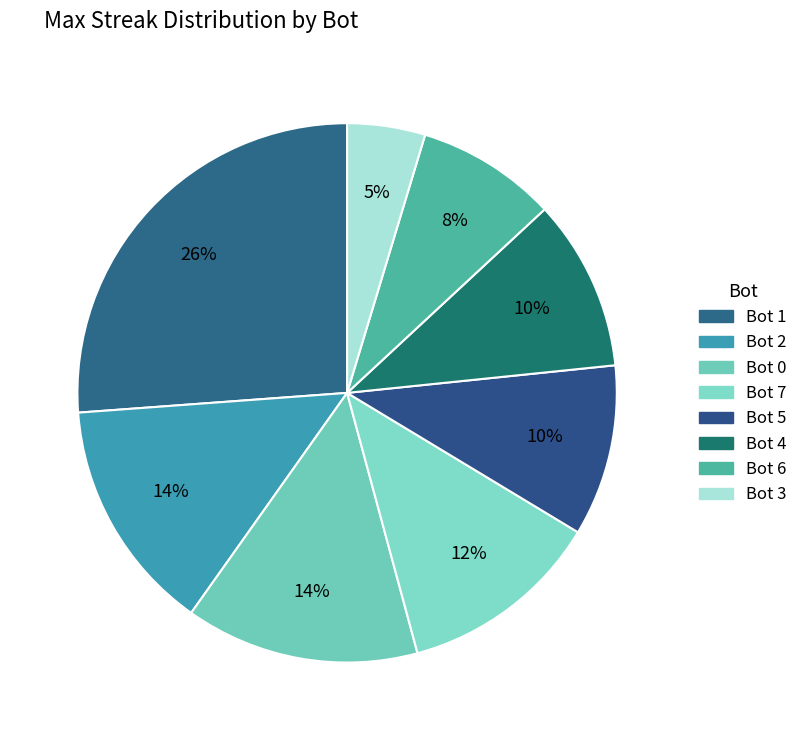

Is it true that Bot 1 is 41% of the pie?

False